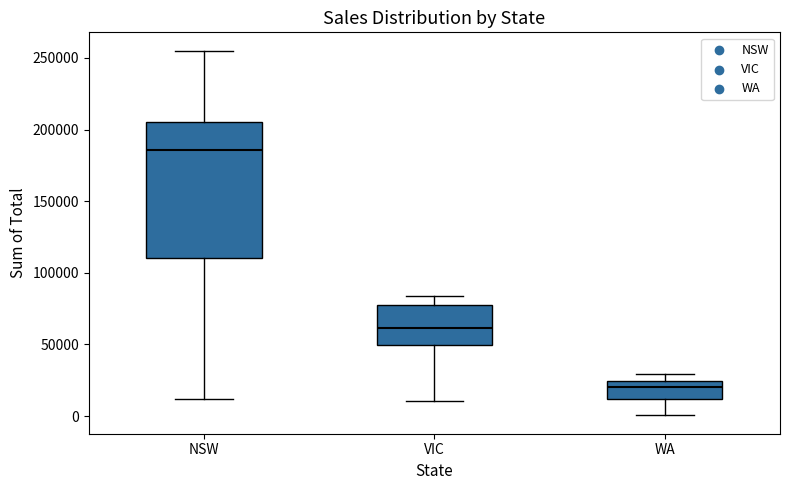

Reading left to right, transcribe this box plot: for each box, give where its median line is, the range the box spans, and where its two whiskers end, as read against the y-axis. The values are not printed on the chart, so give them approximately, as read against the axis.

NSW: median 185000, box 110000 to 205000, whiskers 10000 to 255000
VIC: median 60000, box 50000 to 75000, whiskers 10000 to 85000
WA: median 20000, box 10000 to 25000, whiskers 0 to 30000